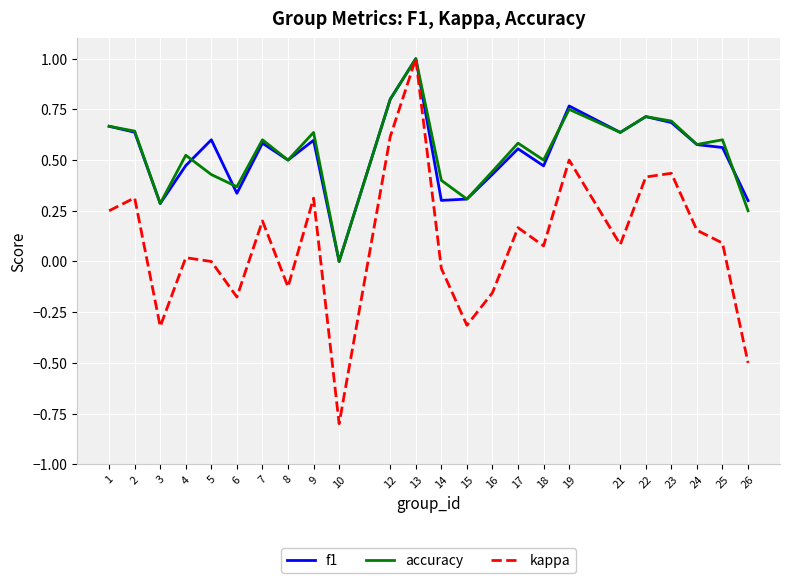

The kappa series shows 0.4 at 22. True or false?

True